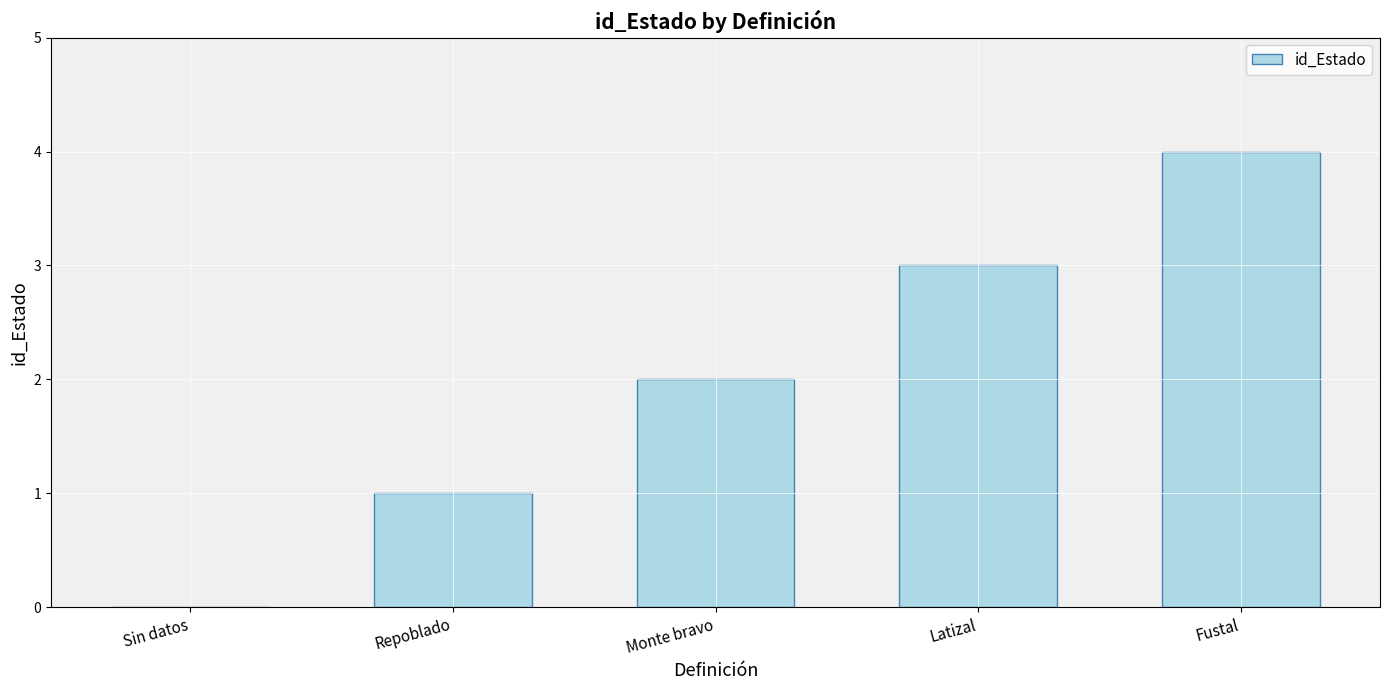

Is it true that the value at Sin datos is 0?

True